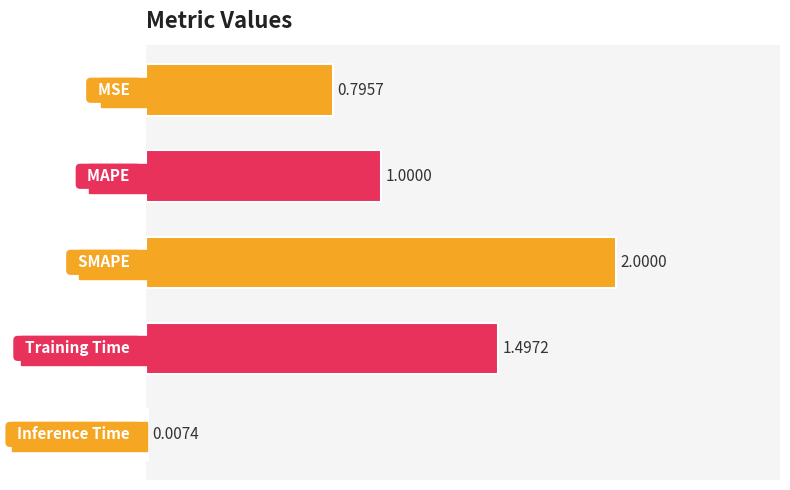

Where is the data nearest to the value 1?

MAPE